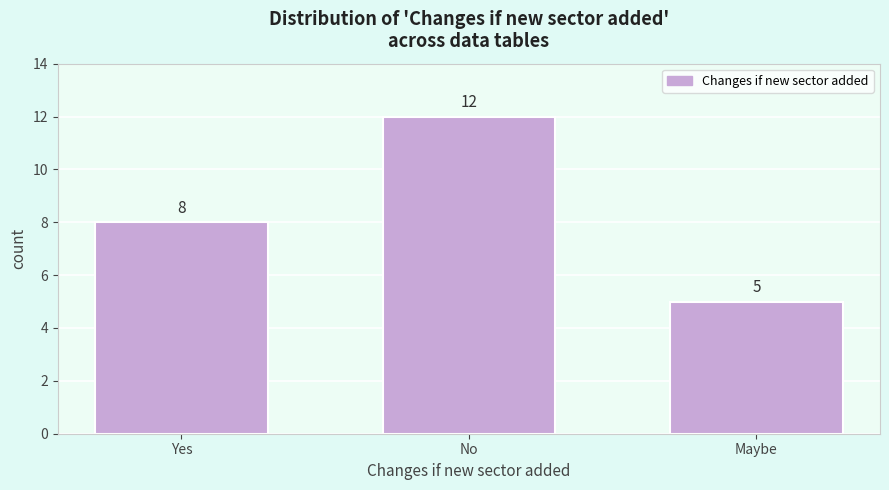

Reading left to right, transcribe all the data shown in this chart.

8	12	5